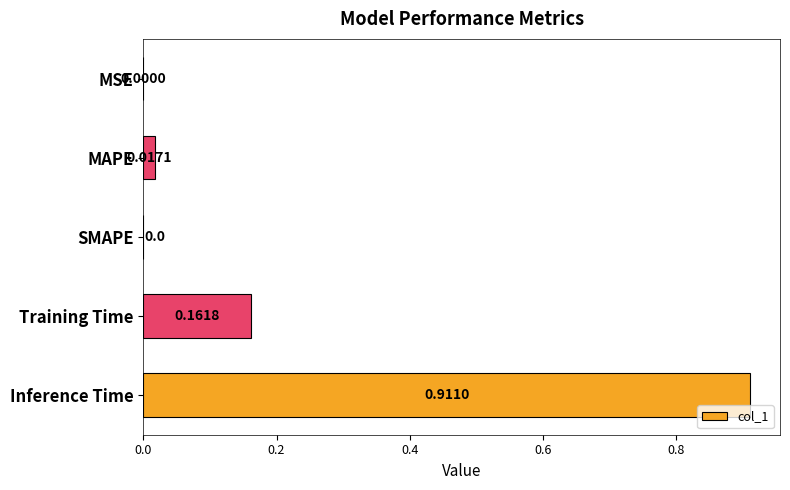

What is the change in value from SMAPE to Training Time?

+0.2